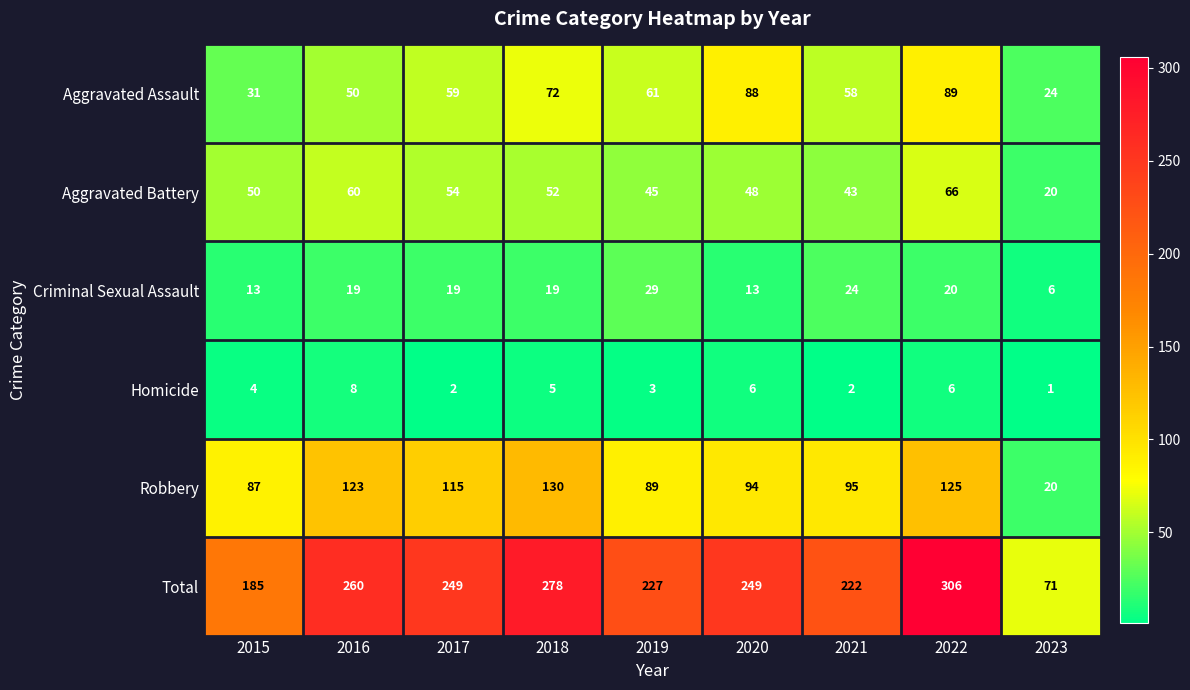

Rank the series by their maximum value, from highest to lowest.

Total, Robbery, Aggravated Assault, Aggravated Battery, Criminal Sexual Assault, Homicide